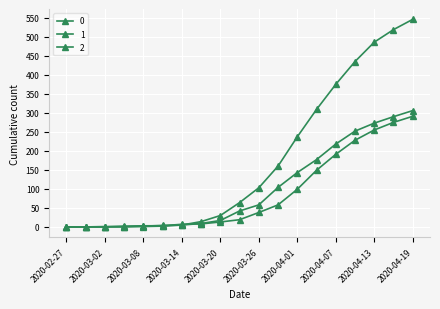

Does the chart have visible grid lines?

Yes